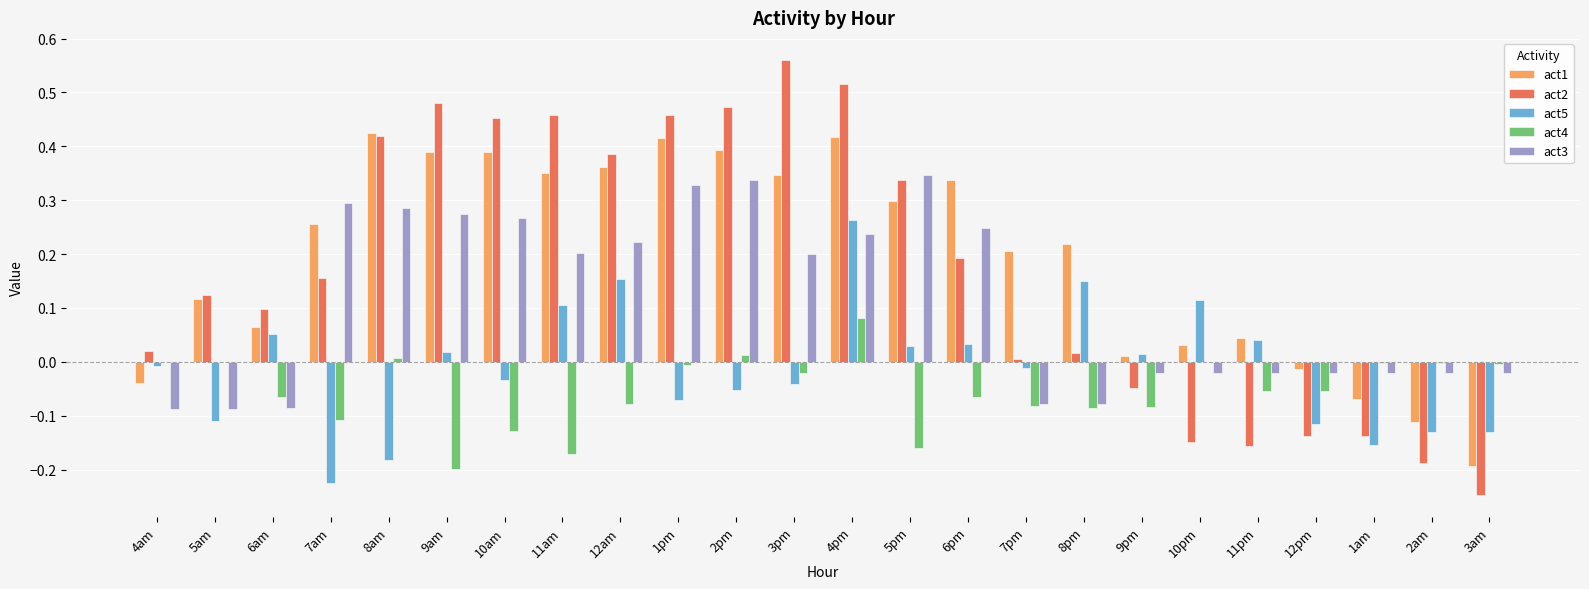

How many distinct data groups are displayed?

5